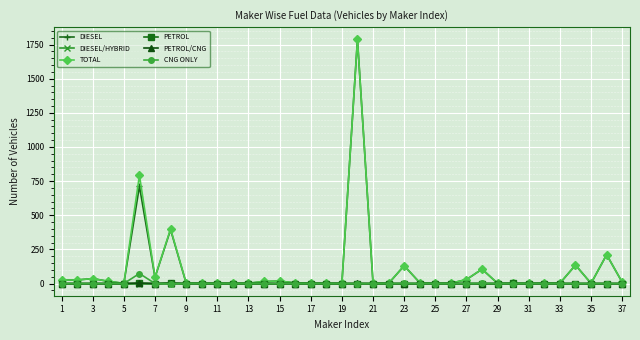

Count the PETROL values in the range 0 to 1.

36